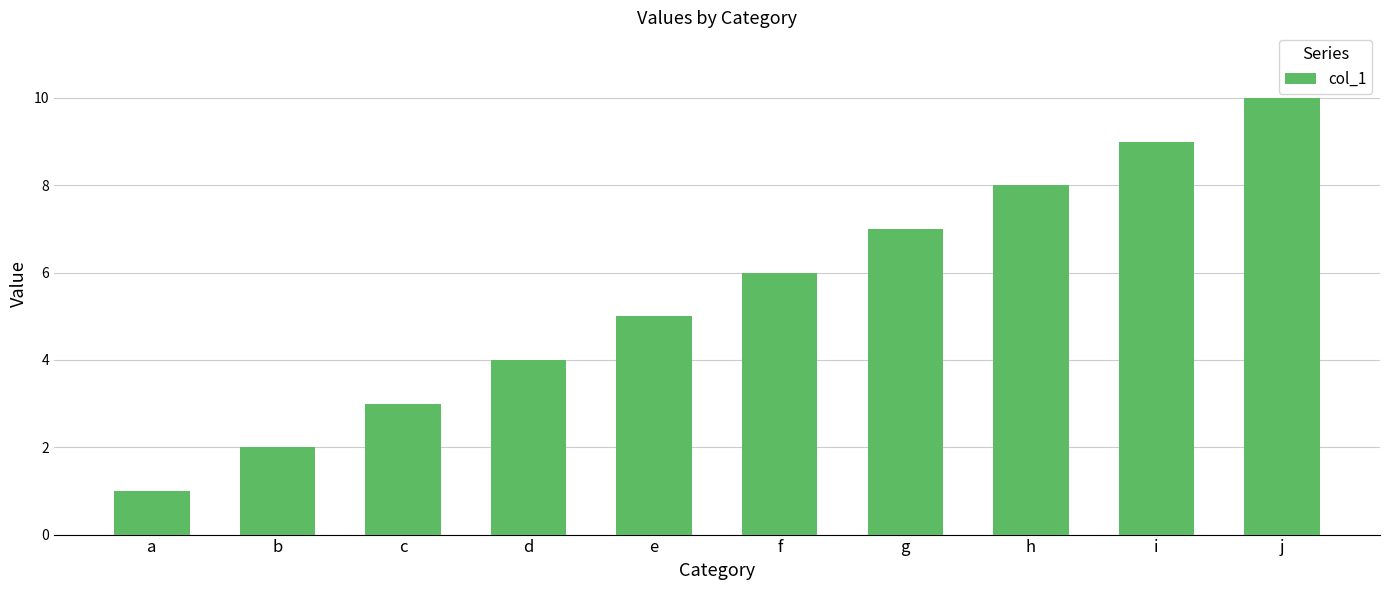

What is the difference between the values at j and b?

8